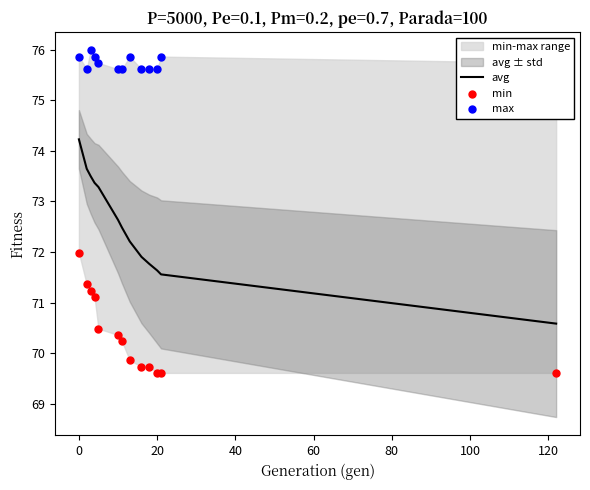

The value of avg at 20 is 115.9. True or false?

False